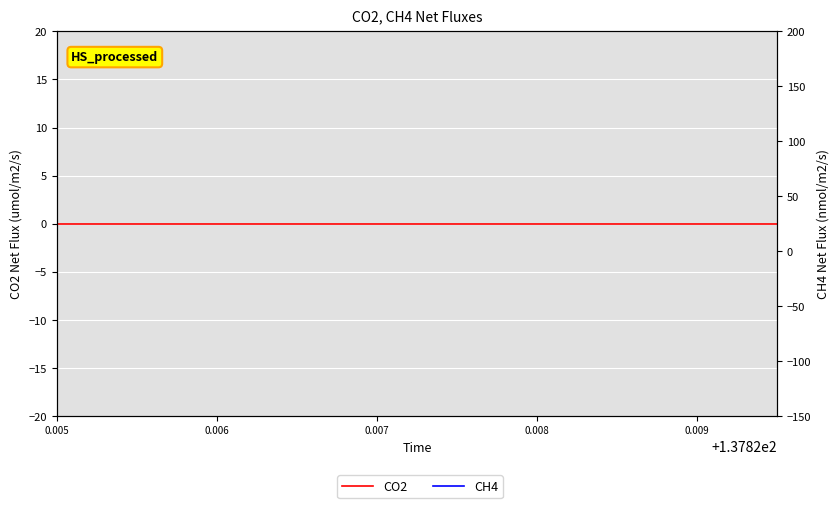

Which category has the highest value across all series?

0.005